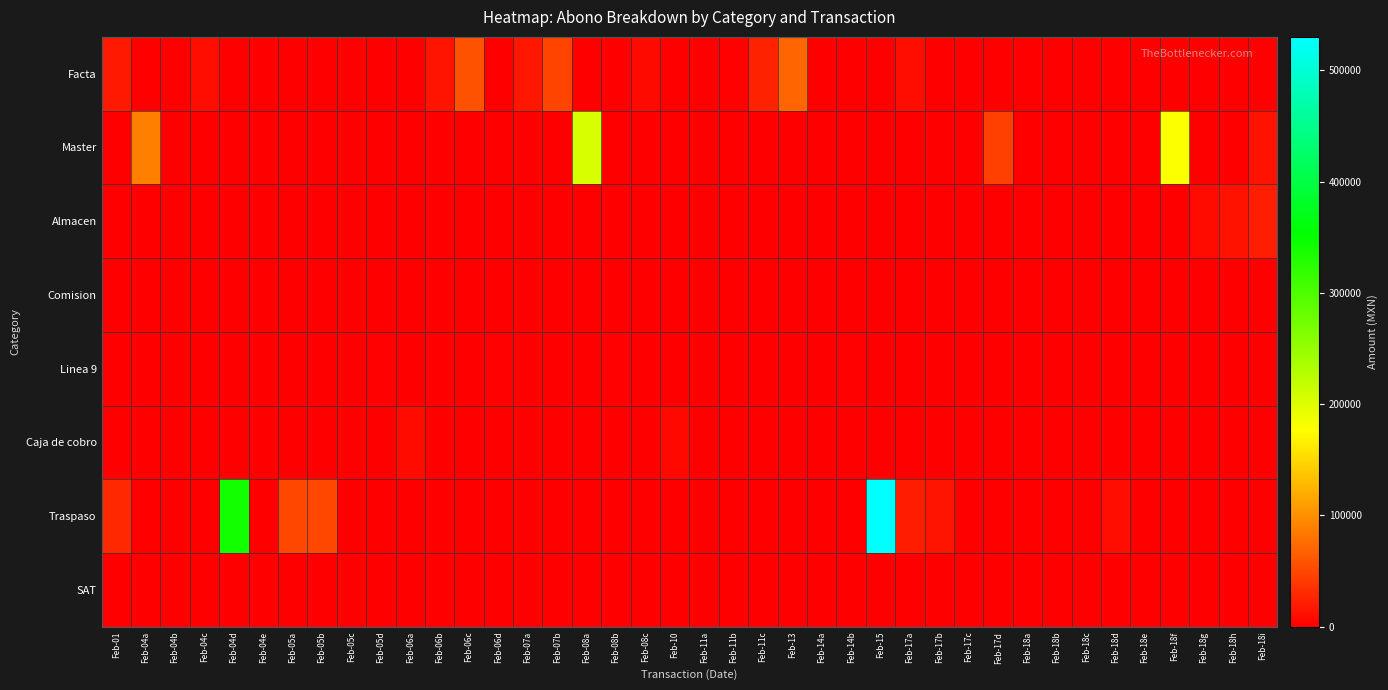

What is the spread (max minus min) of values at Feb-15?

530000.0